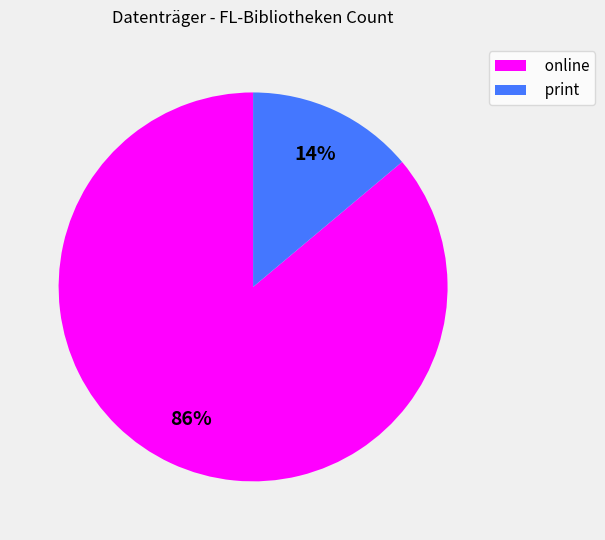

To the nearest percent, what is the difference between the largest and smallest slice percentages?

72%